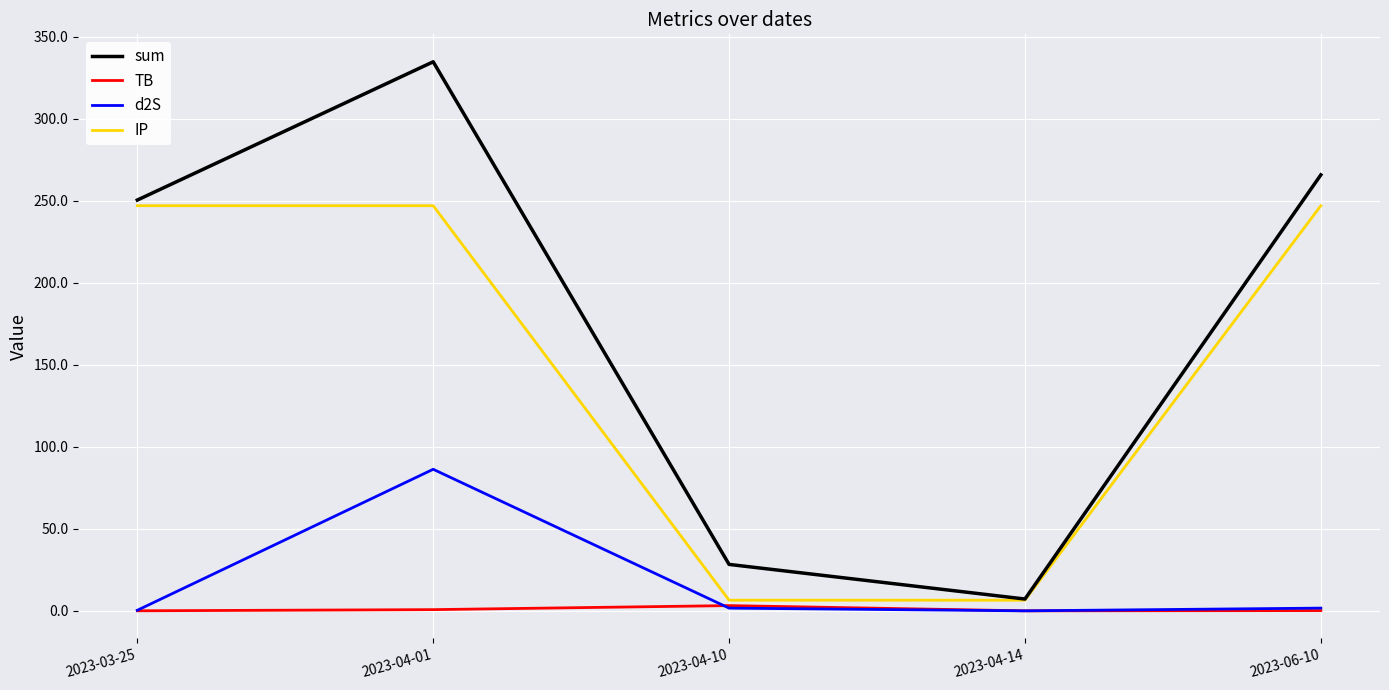

What is the maximum value for IP?

247.0